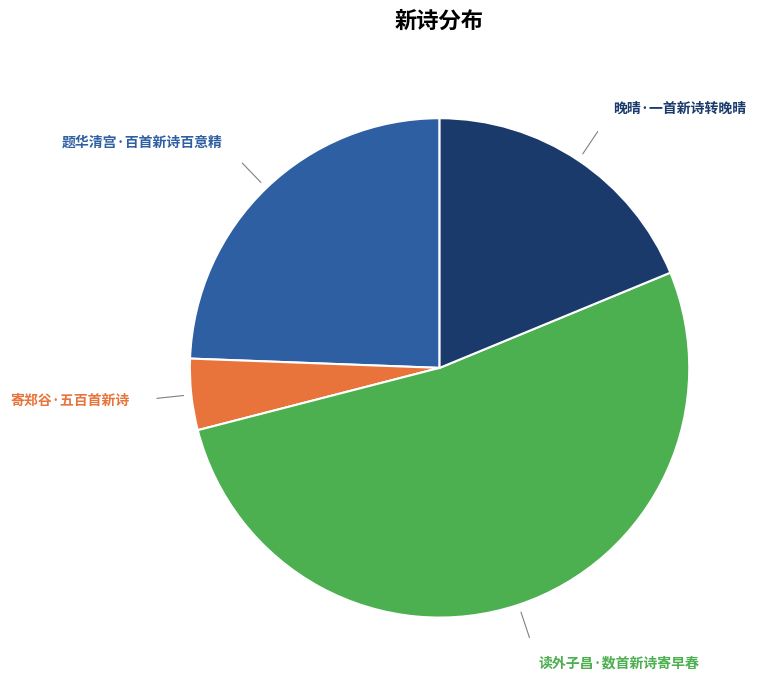

Count the number of slices in the pie.

4